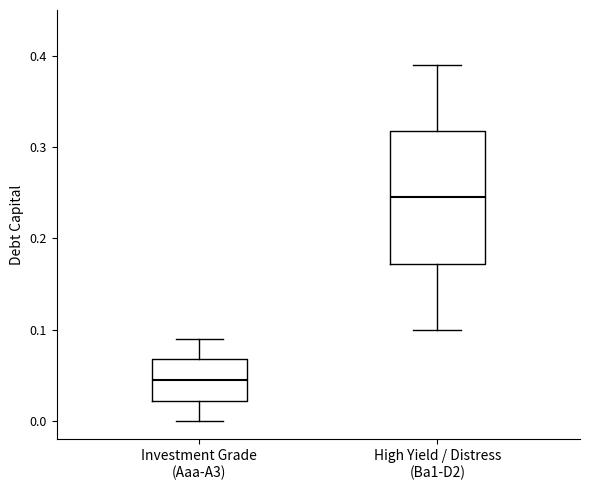

Reading left to right, transcribe this box plot: for each box, give where its median line is, the range the box spans, and where its two whiskers end, as read against the y-axis. The values are not printed on the chart, so give them approximately, as read against the axis.

Investment Grade (Aaa-A3): median 0.05, box 0.02 to 0.07, whiskers 0.00 to 0.09
High Yield / Distress (Ba1-D2): median 0.25, box 0.17 to 0.32, whiskers 0.10 to 0.39